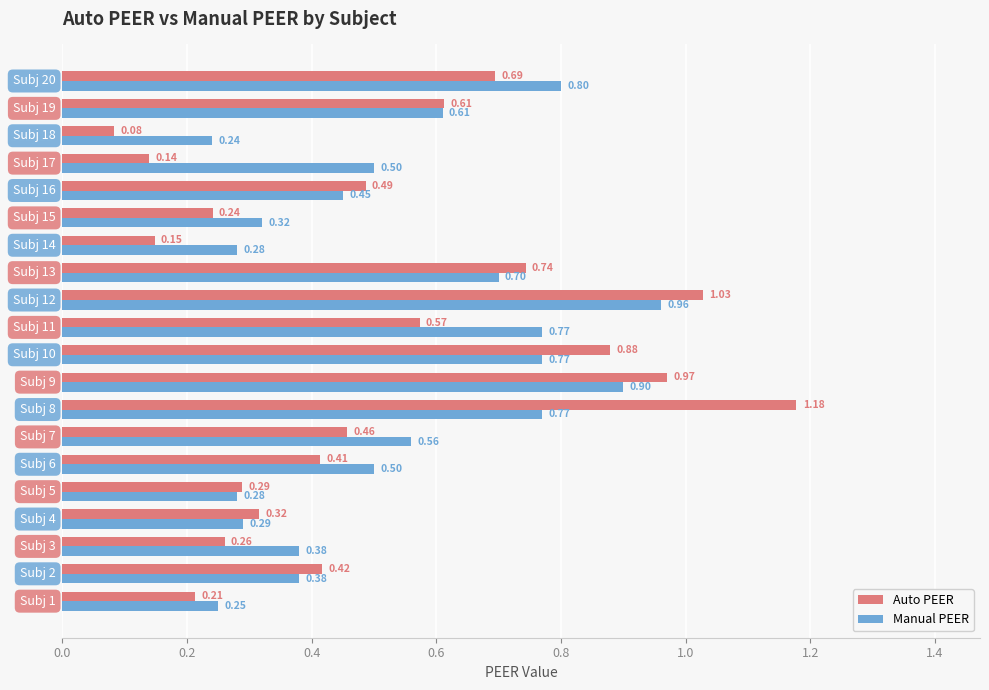

What is the sum of all Manual PEER values?

10.7